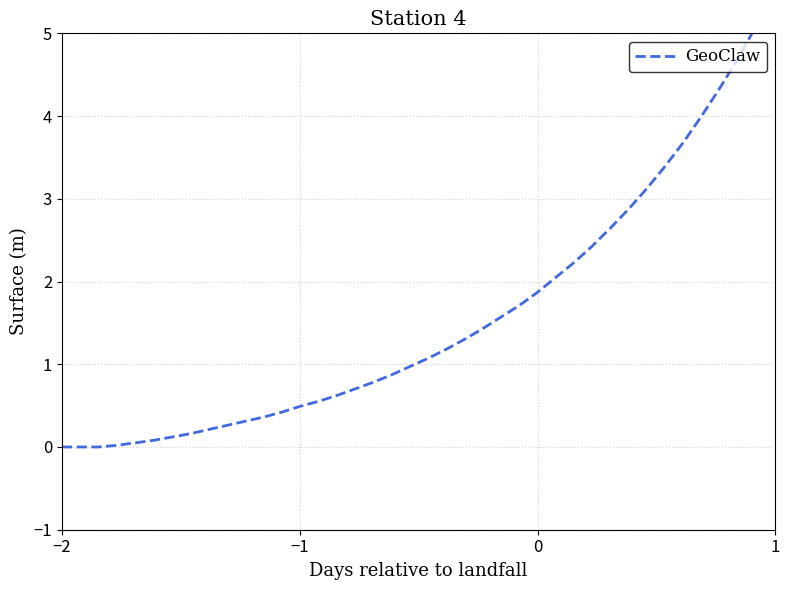

How many data points are above 1?

20